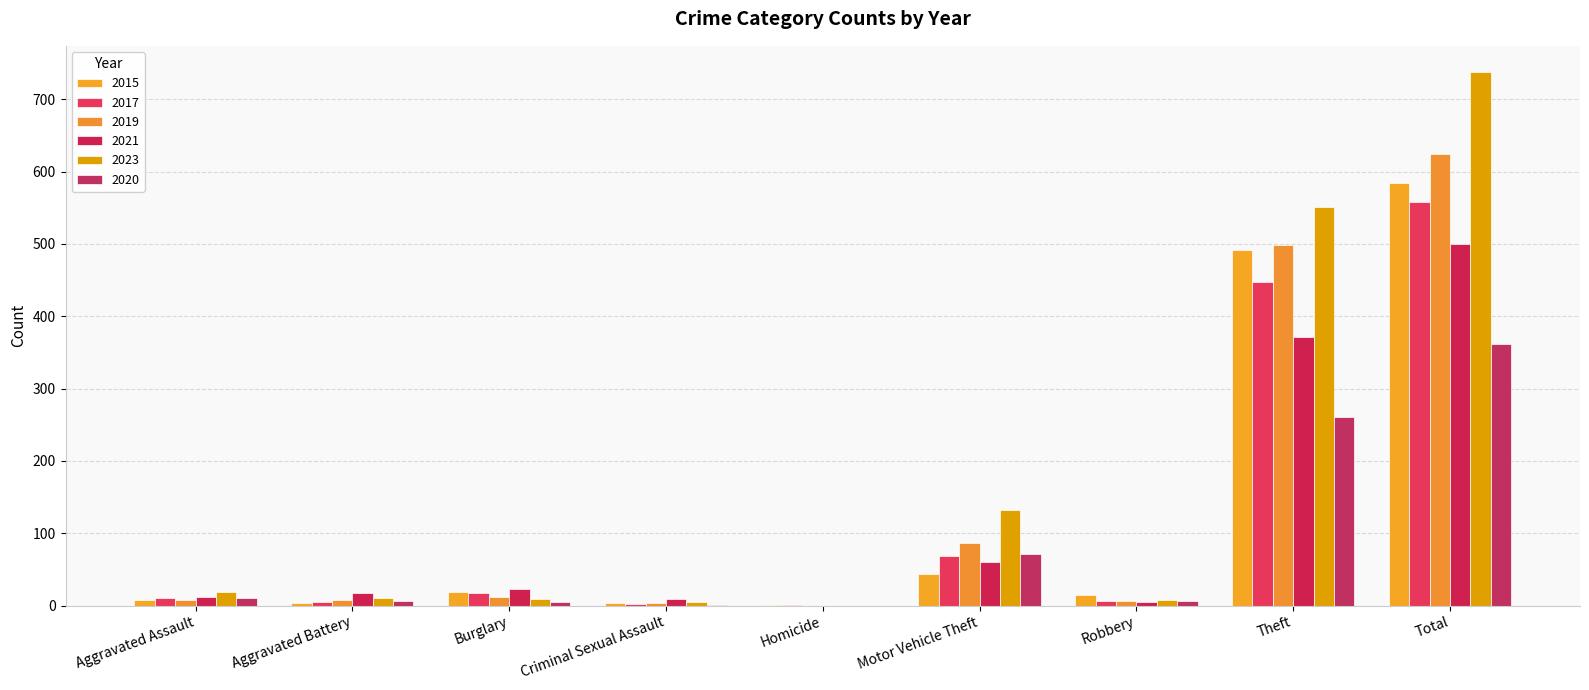

Reading right to left, extract all data points from this chart.

2015: 584	491	15	43	1	4	19	3	8
2017: 558	447	6	69	1	2	18	5	10
2019: 624	499	6	87	0	4	12	8	7
2021: 500	371	5	60	0	9	23	17	12
2023: 737	551	7	132	0	5	9	11	19
2020: 362	261	6	71	0	1	5	6	11